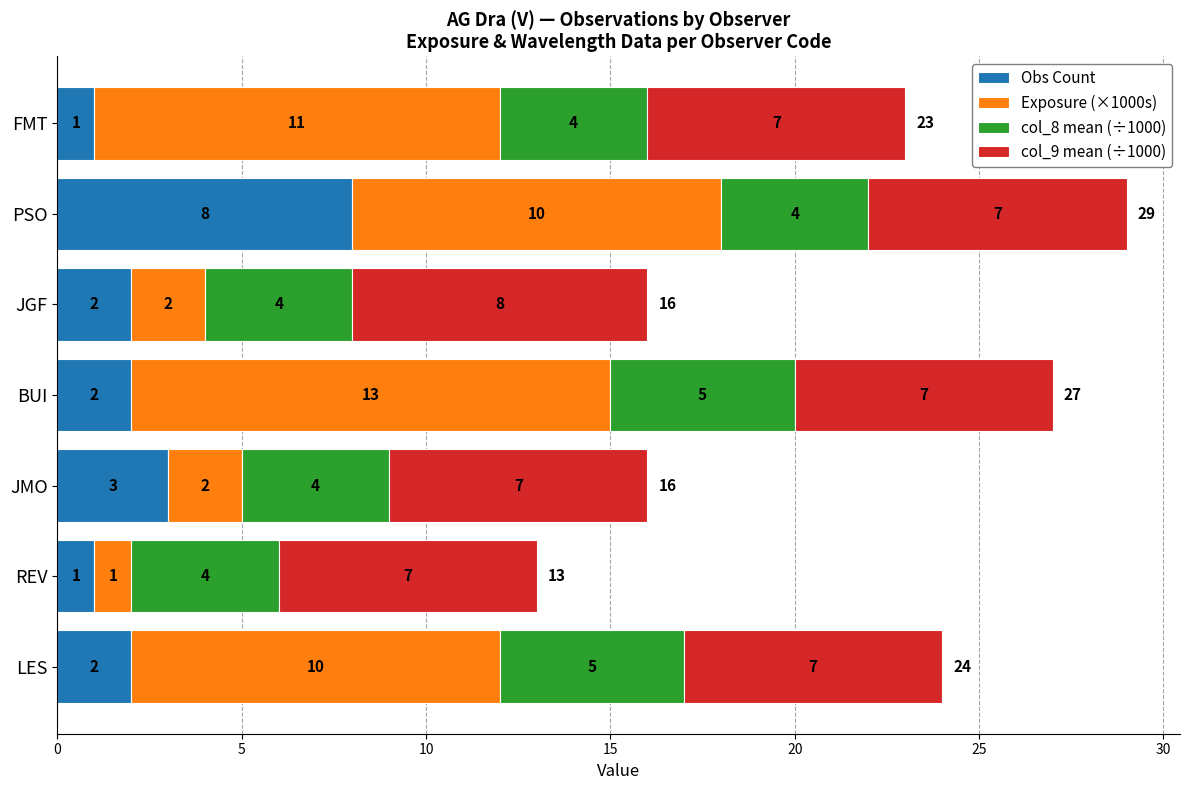

What is the difference between the Obs Count values at PSO and FMT?

7